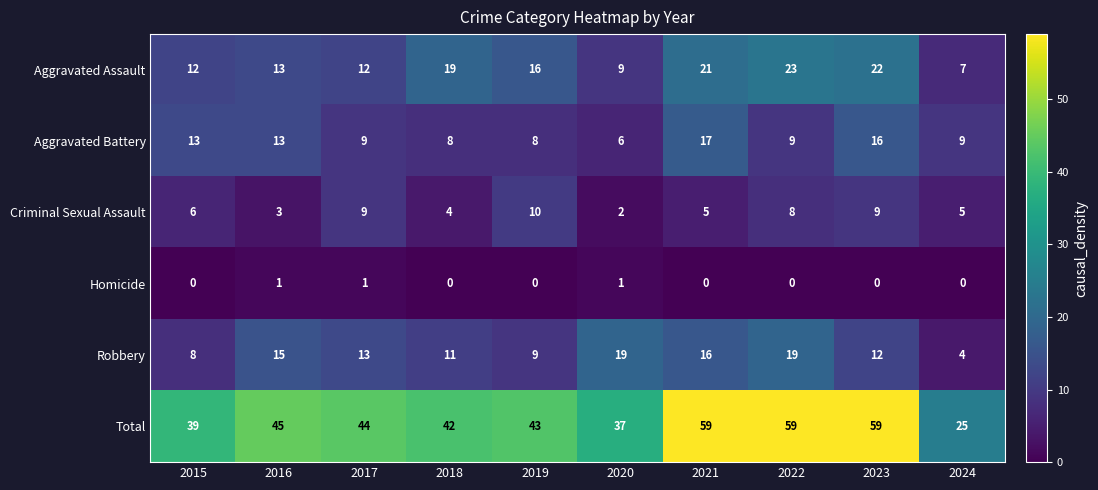

What is the sum of the Total values at 2024 and 2017?

69